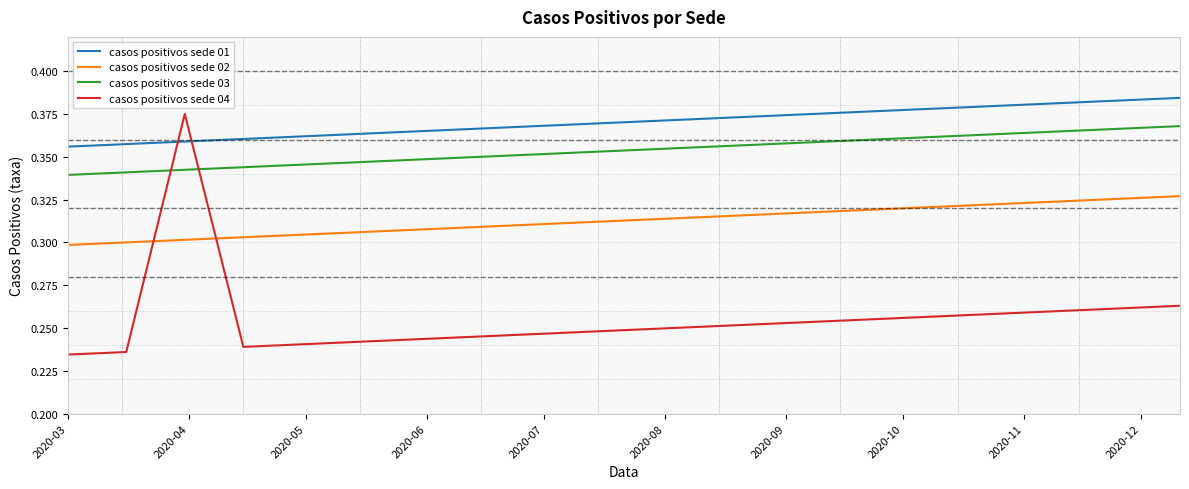

True or false: casos positivos sede 01 and casos positivos sede 04 intersect in this chart.

True